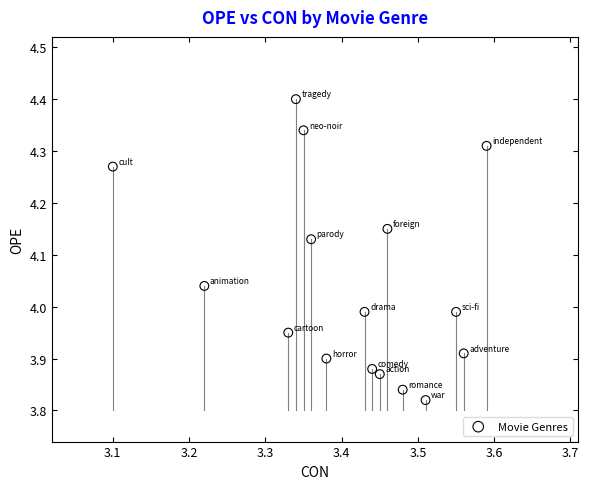

What is the range of X values (max minus min)?

0.5